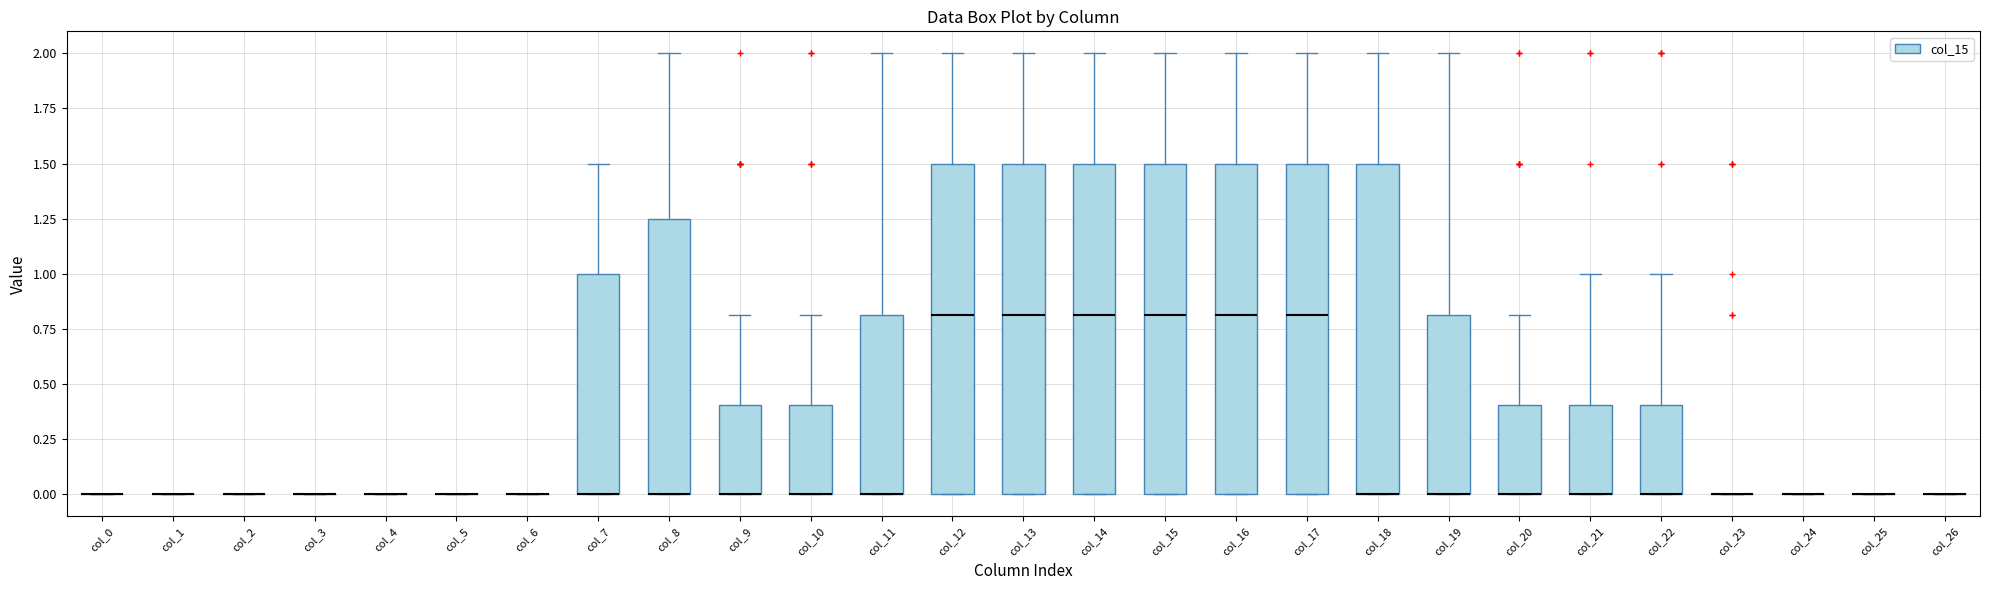

Reading left to right, read every box against the y-axis: the position of its median line, the range the box covers, and the ends of its whiskers. The values are not printed on the chart, so give them approximately, as read against the axis.

col_0: box collapsed to a line at 0.00, whiskers 0.00 to 0.00
col_1: box collapsed to a line at 0.00, whiskers 0.00 to 0.00
col_2: box collapsed to a line at 0.00, whiskers 0.00 to 0.00
col_3: box collapsed to a line at 0.00, whiskers 0.00 to 0.00
col_4: box collapsed to a line at 0.00, whiskers 0.00 to 0.00
col_5: box collapsed to a line at 0.00, whiskers 0.00 to 0.00
col_6: box collapsed to a line at 0.00, whiskers 0.00 to 0.00
col_7: median 0.00 (drawn on the box's lower edge), box 0.00 to 1.00, whiskers 0.00 to 1.50
col_8: median 0.00 (drawn on the box's lower edge), box 0.00 to 1.25, whiskers 0.00 to 2.00
col_9: median 0.00 (drawn on the box's lower edge), box 0.00 to 0.40, whiskers 0.00 to 0.80
col_10: median 0.00 (drawn on the box's lower edge), box 0.00 to 0.40, whiskers 0.00 to 0.80
col_11: median 0.00 (drawn on the box's lower edge), box 0.00 to 0.80, whiskers 0.00 to 2.00
col_12: median 0.80, box 0.00 to 1.50, whiskers 0.00 to 2.00
col_13: median 0.80, box 0.00 to 1.50, whiskers 0.00 to 2.00
col_14: median 0.80, box 0.00 to 1.50, whiskers 0.00 to 2.00
col_15: median 0.80, box 0.00 to 1.50, whiskers 0.00 to 2.00
col_16: median 0.80, box 0.00 to 1.50, whiskers 0.00 to 2.00
col_17: median 0.80, box 0.00 to 1.50, whiskers 0.00 to 2.00
col_18: median 0.00 (drawn on the box's lower edge), box 0.00 to 1.50, whiskers 0.00 to 2.00
col_19: median 0.00 (drawn on the box's lower edge), box 0.00 to 0.80, whiskers 0.00 to 2.00
col_20: median 0.00 (drawn on the box's lower edge), box 0.00 to 0.40, whiskers 0.00 to 0.80
col_21: median 0.00 (drawn on the box's lower edge), box 0.00 to 0.40, whiskers 0.00 to 1.00
col_22: median 0.00 (drawn on the box's lower edge), box 0.00 to 0.40, whiskers 0.00 to 1.00
col_23: box collapsed to a line at 0.00, whiskers 0.00 to 0.00
col_24: box collapsed to a line at 0.00, whiskers 0.00 to 0.00
col_25: box collapsed to a line at 0.00, whiskers 0.00 to 0.00
col_26: box collapsed to a line at 0.00, whiskers 0.00 to 0.00